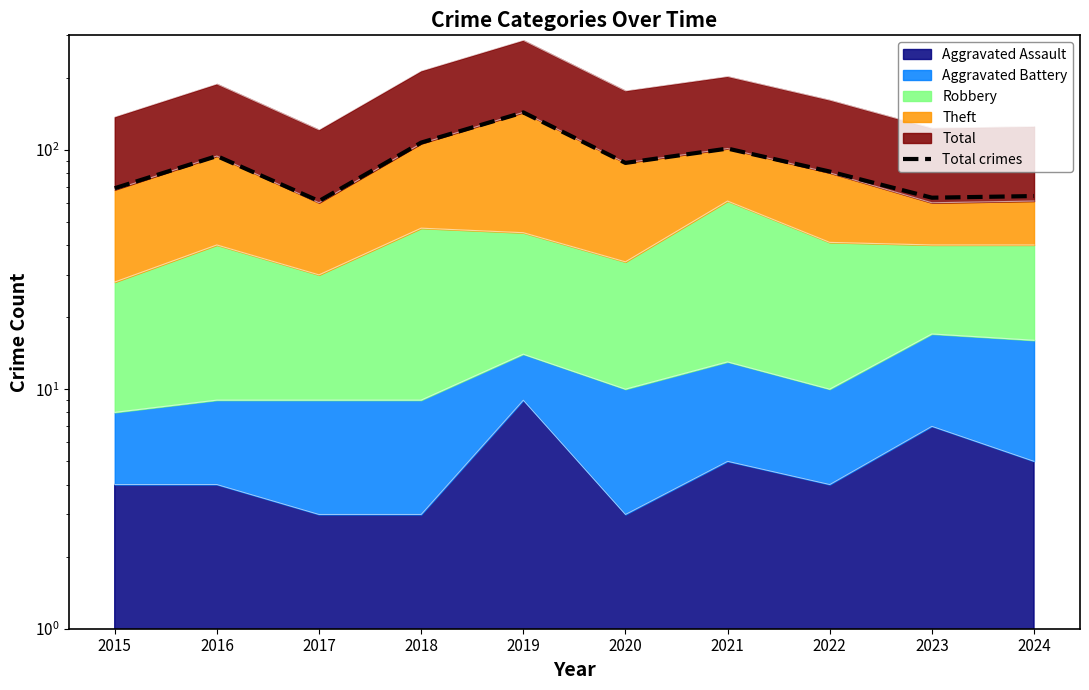

Does the chart have visible grid lines?

No